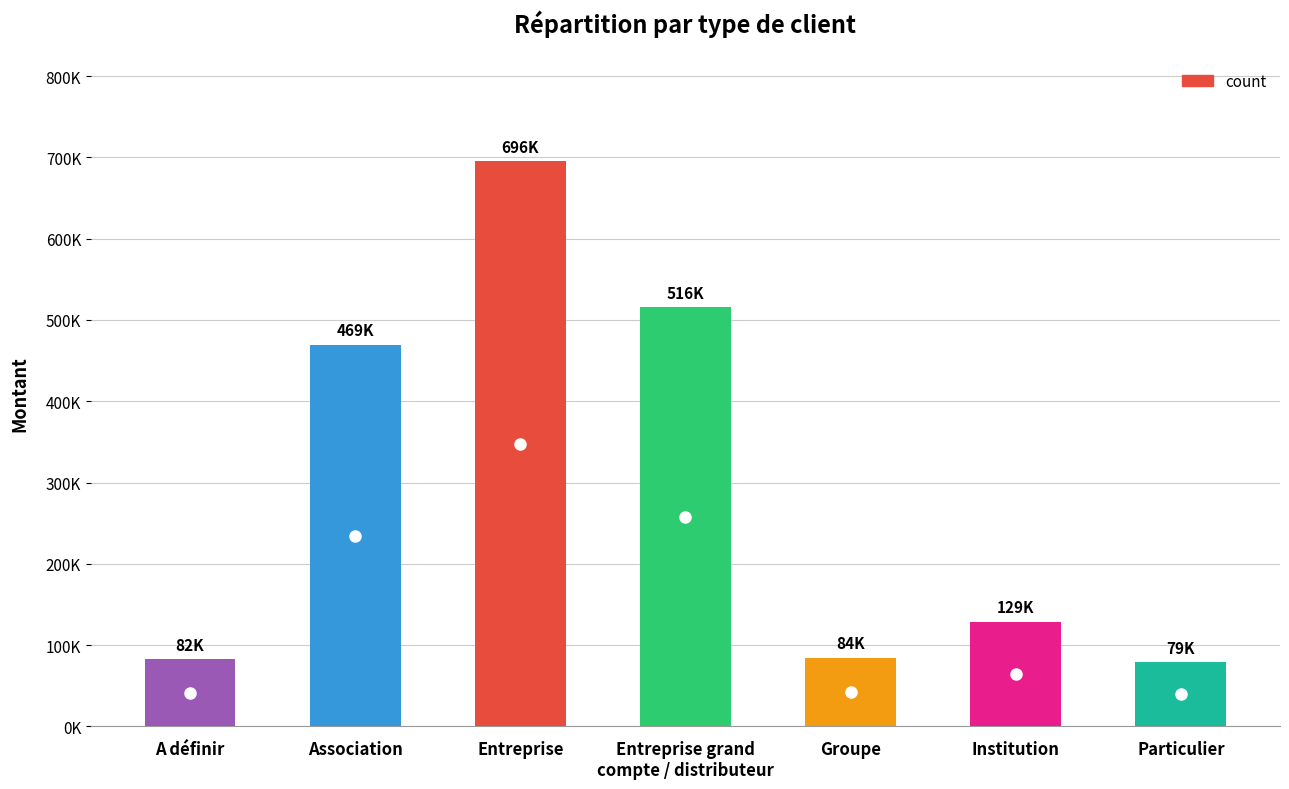

What is the value of the 3rd bar from the left?

695551.5